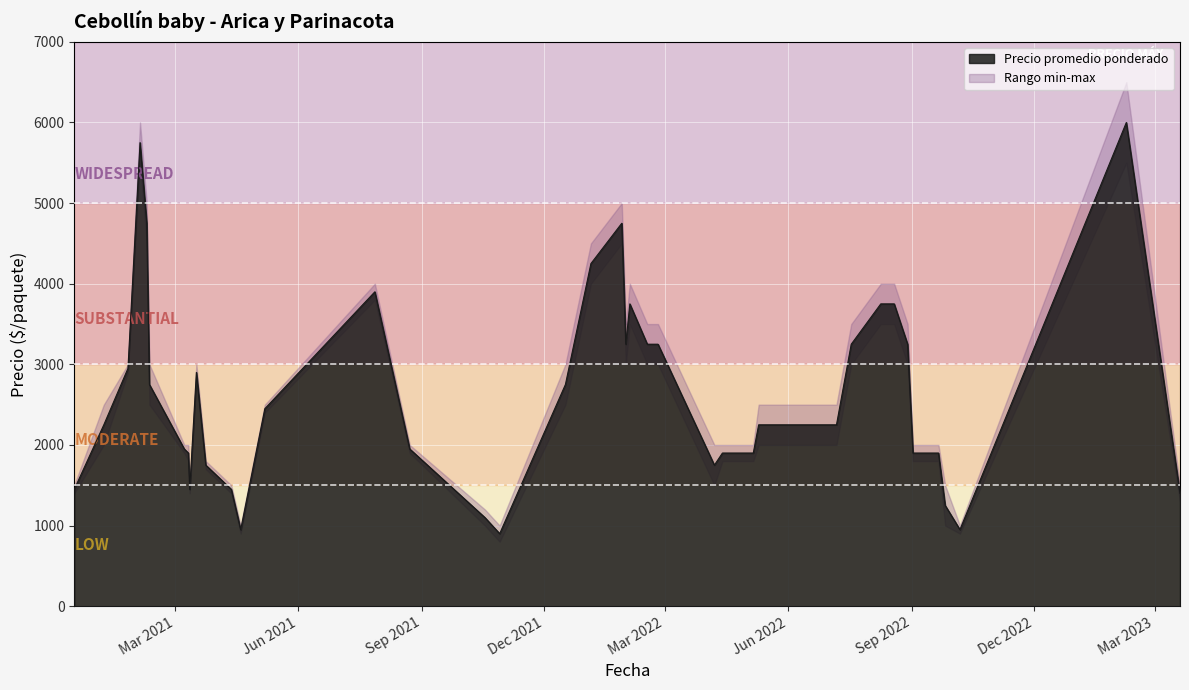

What position from the left is 2021-10-29?

15